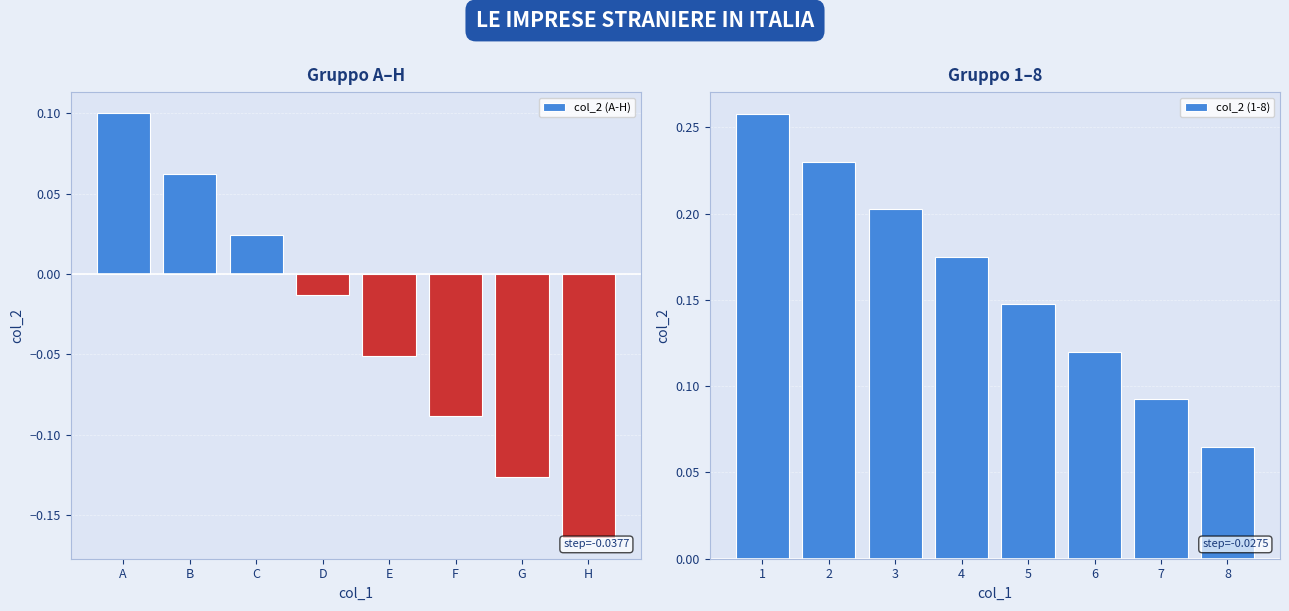

Which has a higher value, A or G?

A